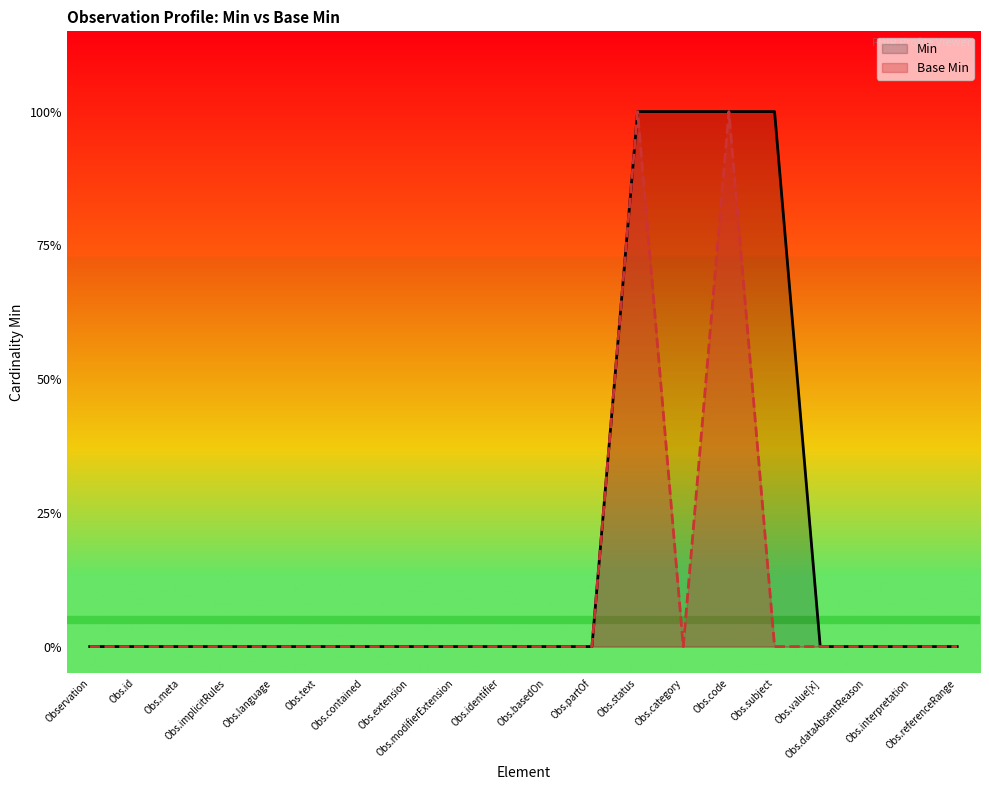

In Base Min, how many points are higher than both neighbors (excluding endpoints)?

2